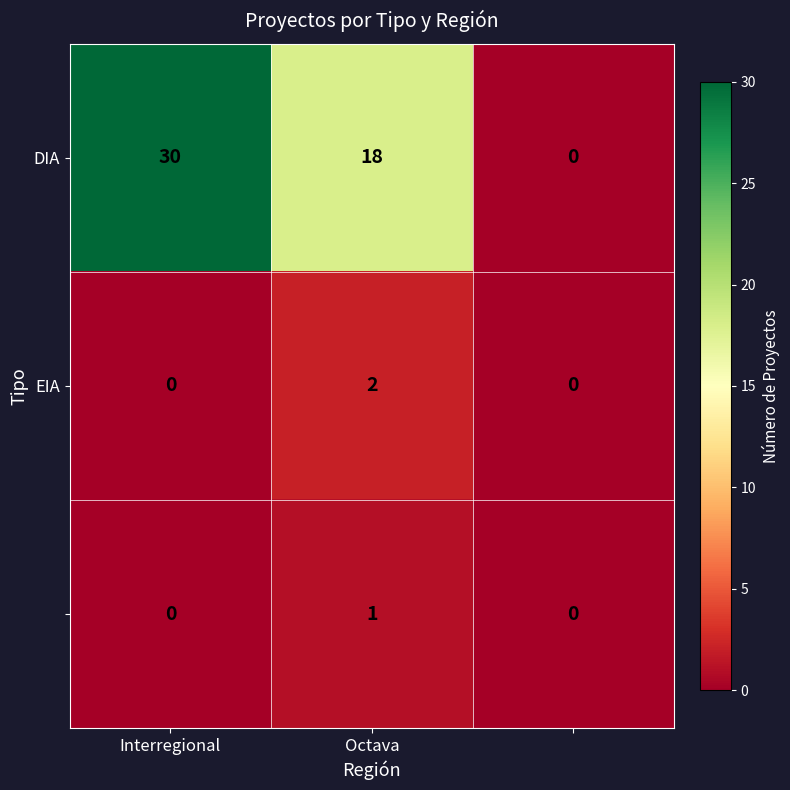

What is the difference between the highest and lowest values at Interregional?

30